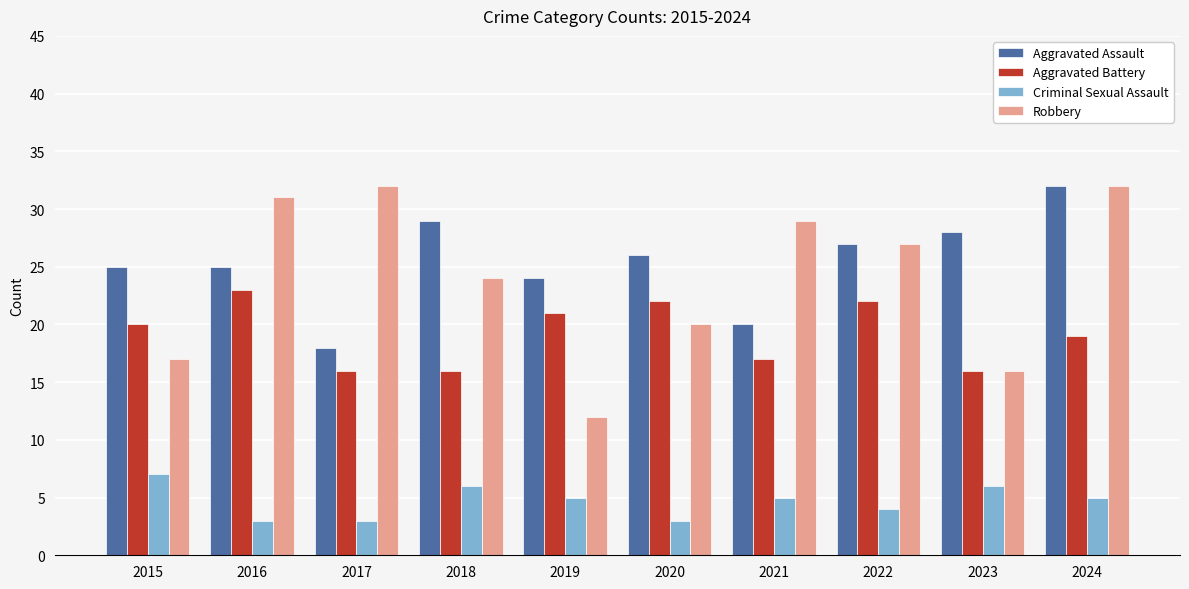

Between 2020 and 2021, which series saw the biggest shift?

Robbery